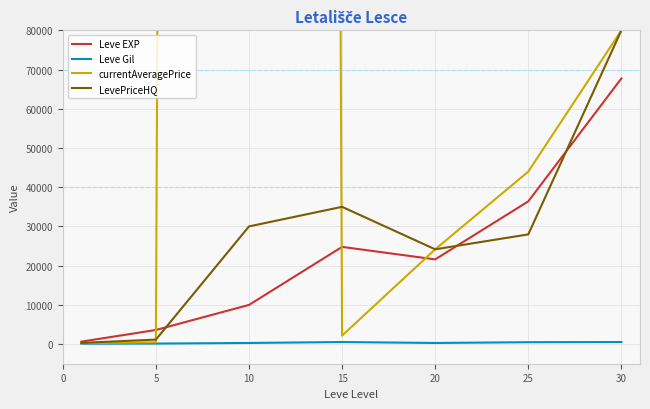

True or false: Leve EXP and Leve Gil intersect in this chart.

False